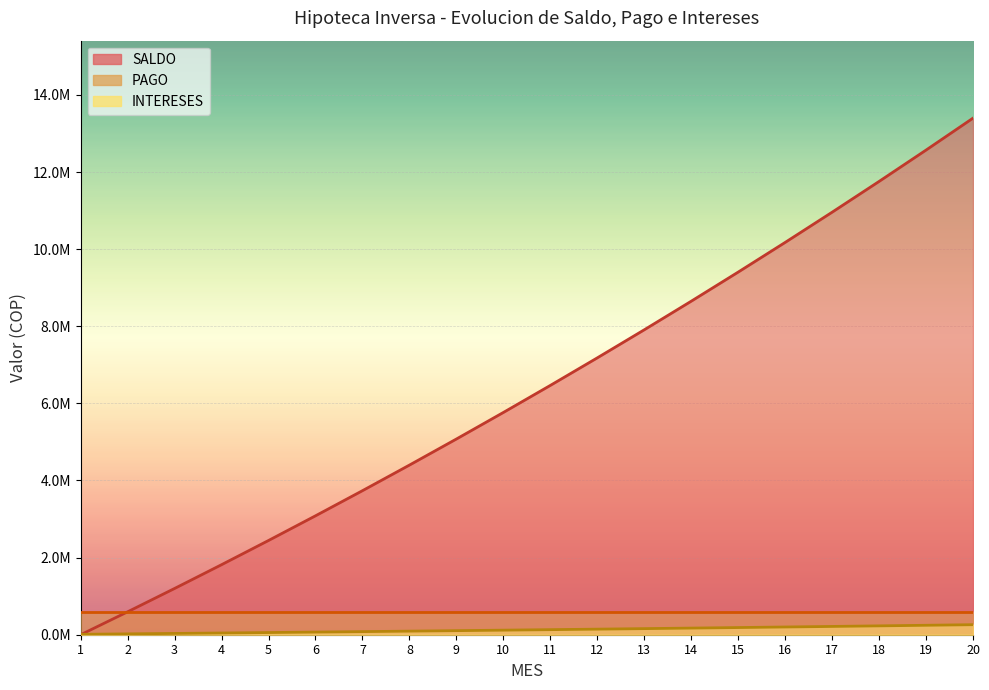

True or false: SALDO has more than 2 interior local peaks.

False